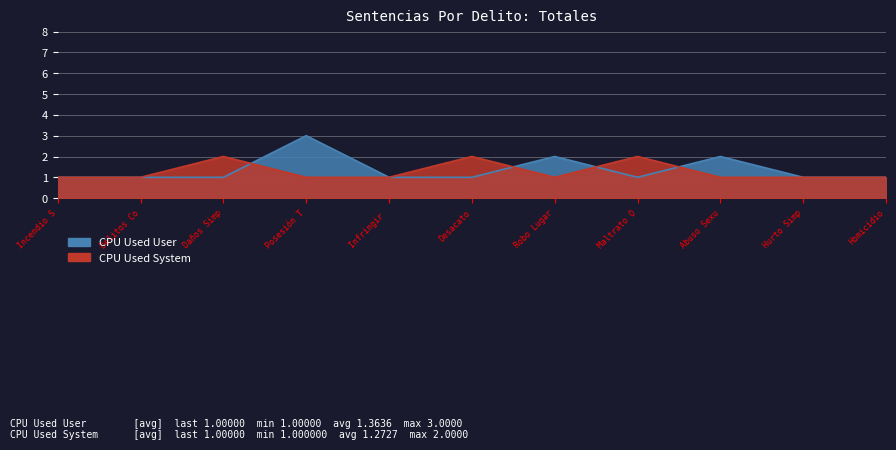

Between which two adjacent categories do CPU Used System and CPU Used User first intersect?

Daños Simp and Posesión T